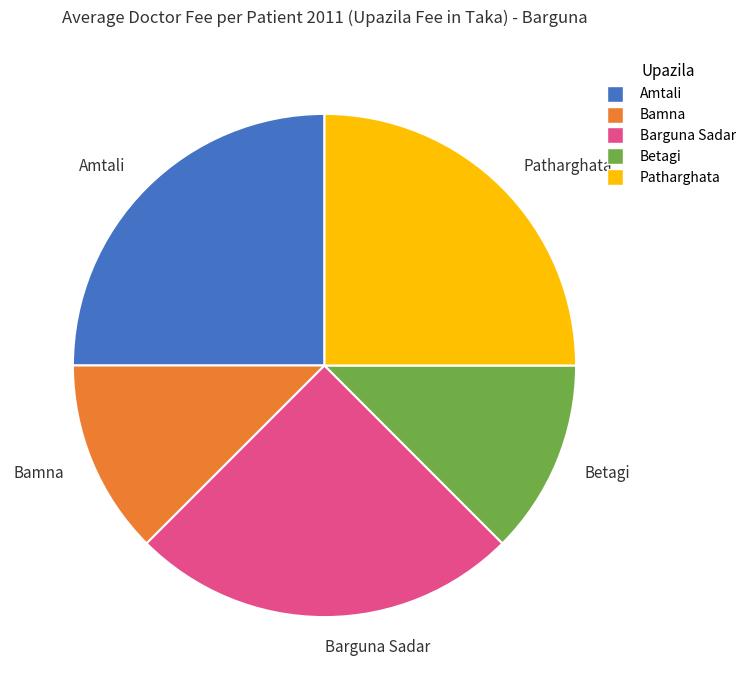

Between Barguna Sadar and Betagi, which is larger?

Barguna Sadar